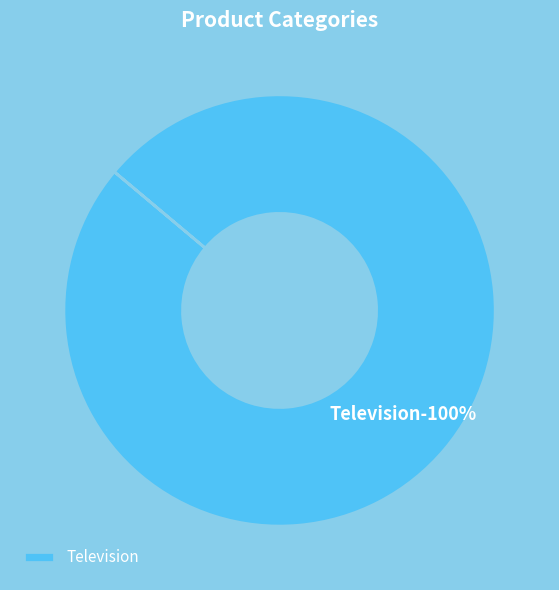

Which category accounts for the majority?

Television